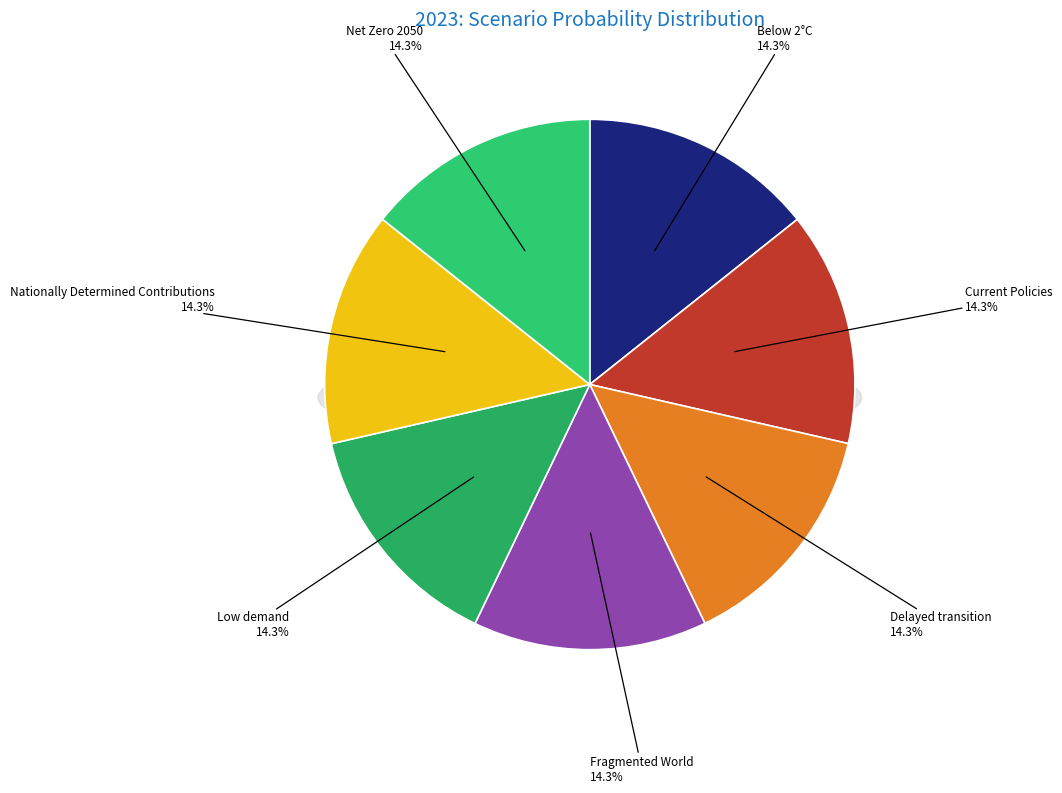

Combined, do Low demand and Fragmented World account for over 50%?

No